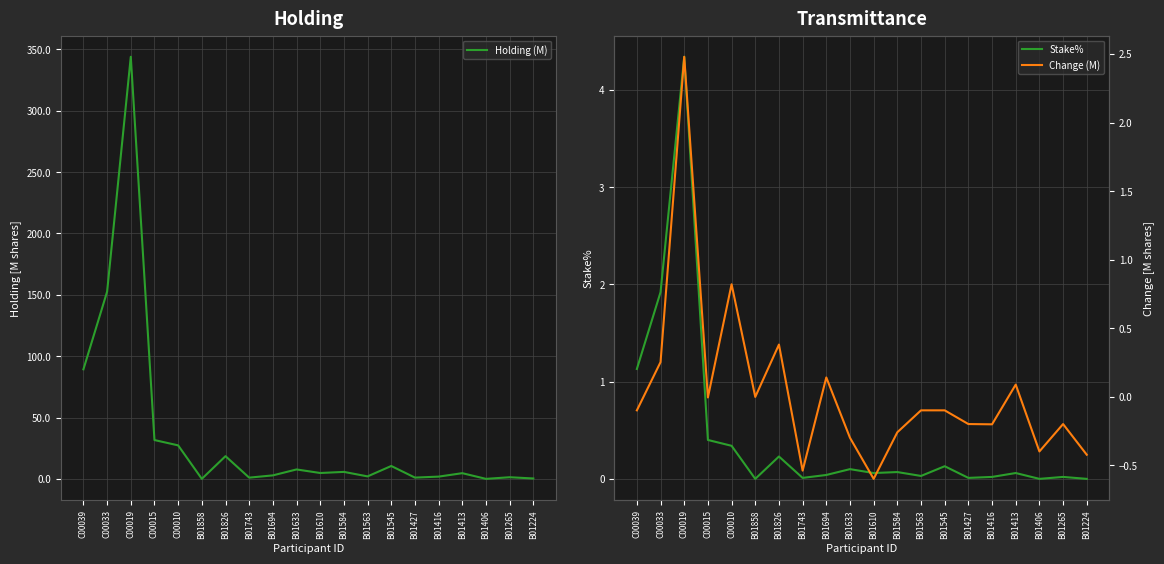

What is the difference between the maximum and second lowest values in the Change (M) series?

3.0